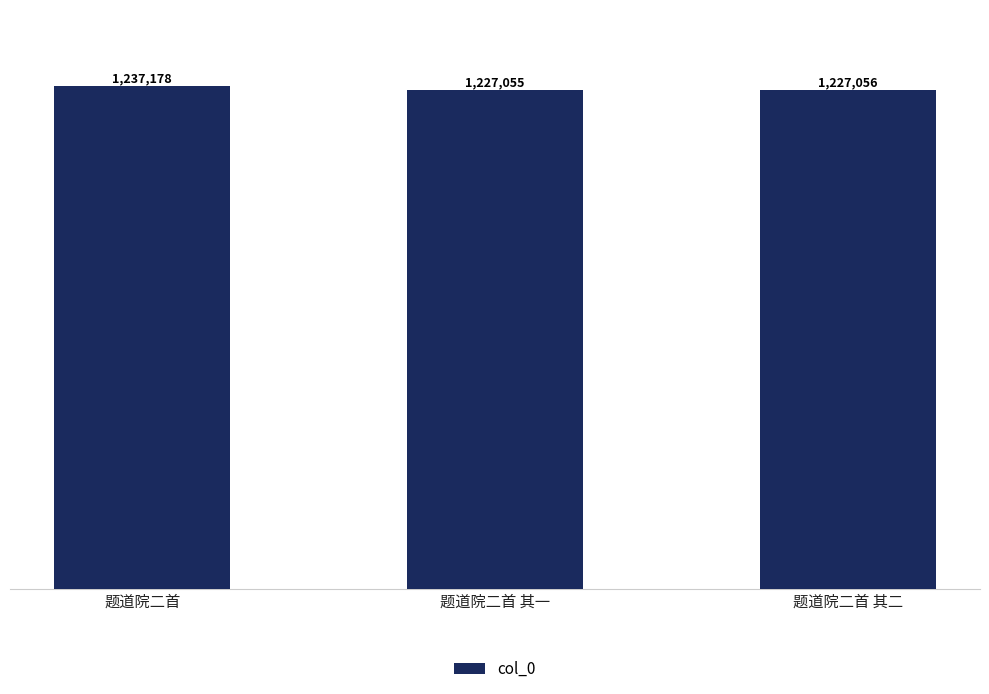

What is the sum of the values at 题道院二首 其一 and 题道院二首?

2464233